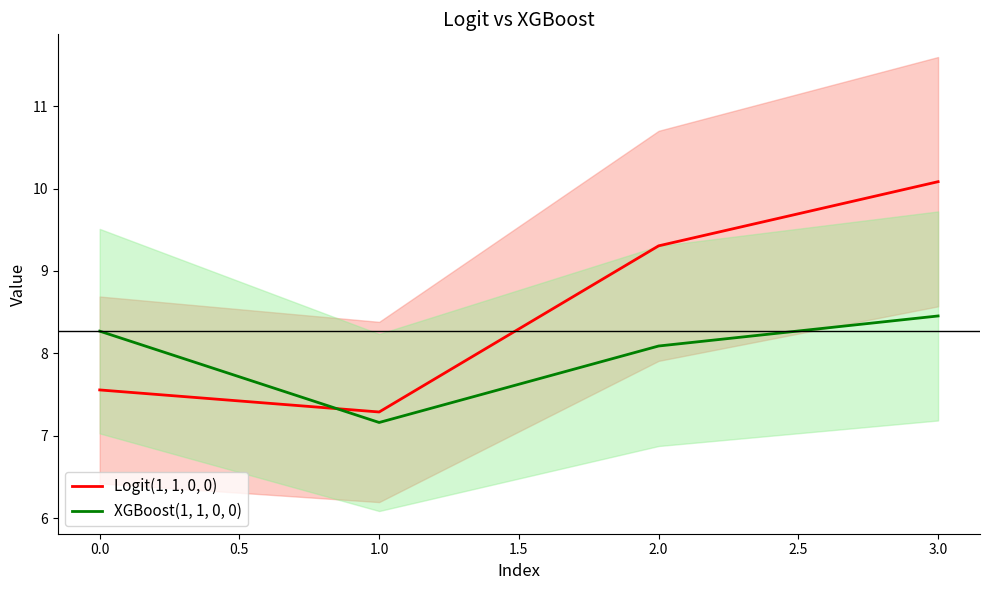

Rank the series by their average value, from lowest to highest.

XGBoost(1, 1, 0, 0), Logit(1, 1, 0, 0)